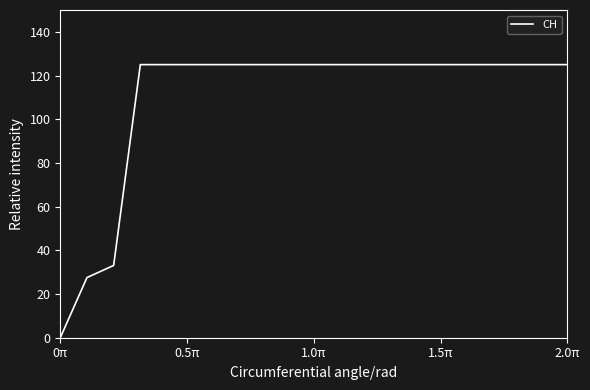

What is the greatest value displayed?

125.0